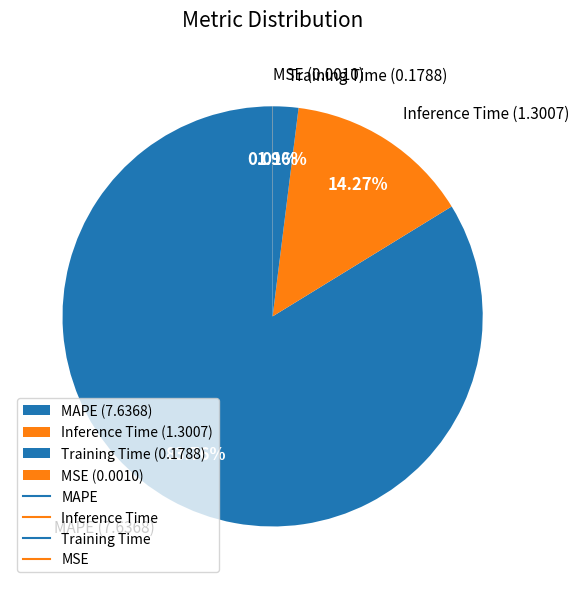

True or false: Inference Time accounts for 14% of the total.

True